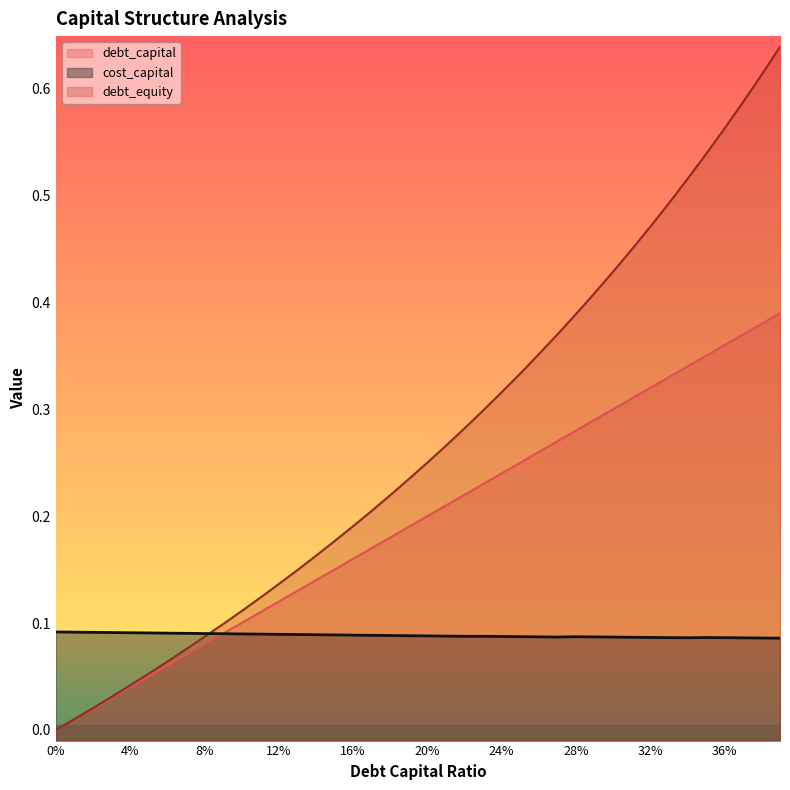

Which series has the largest range (max minus min)?

debt_equity